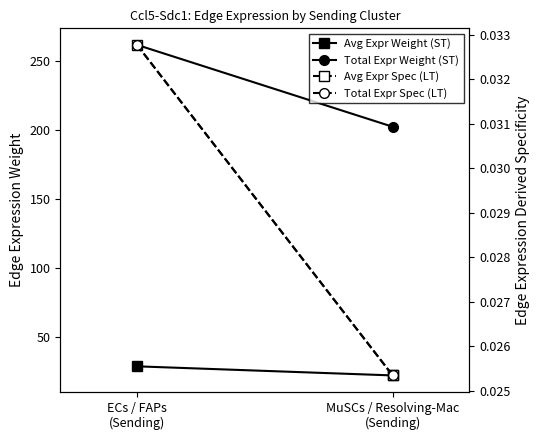

Count the number of categories in the chart.

2